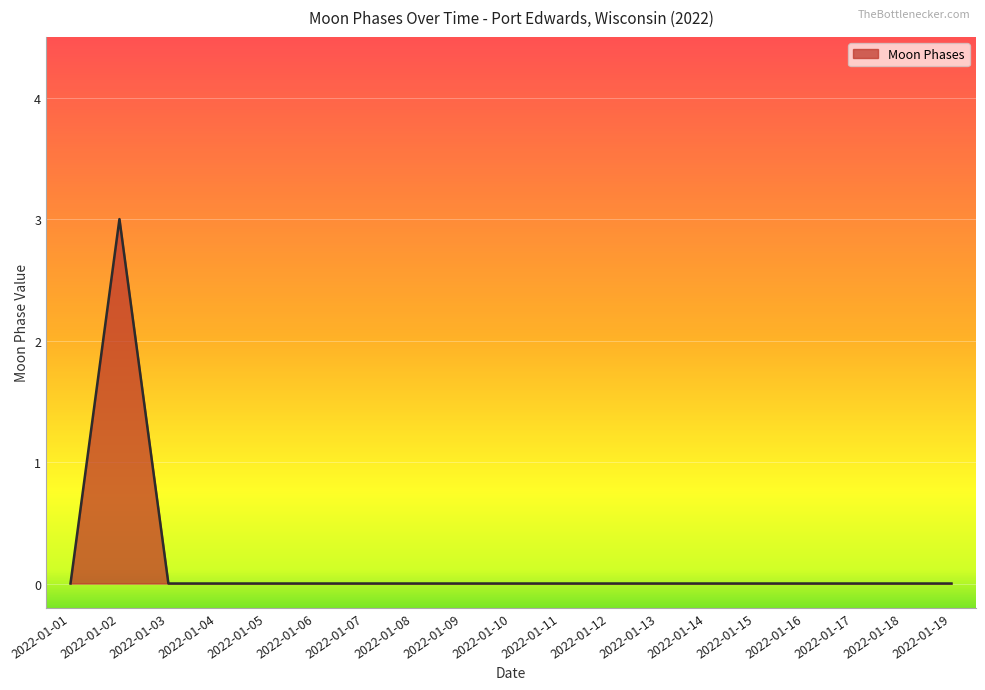

What is the maximum value shown in the chart?

3